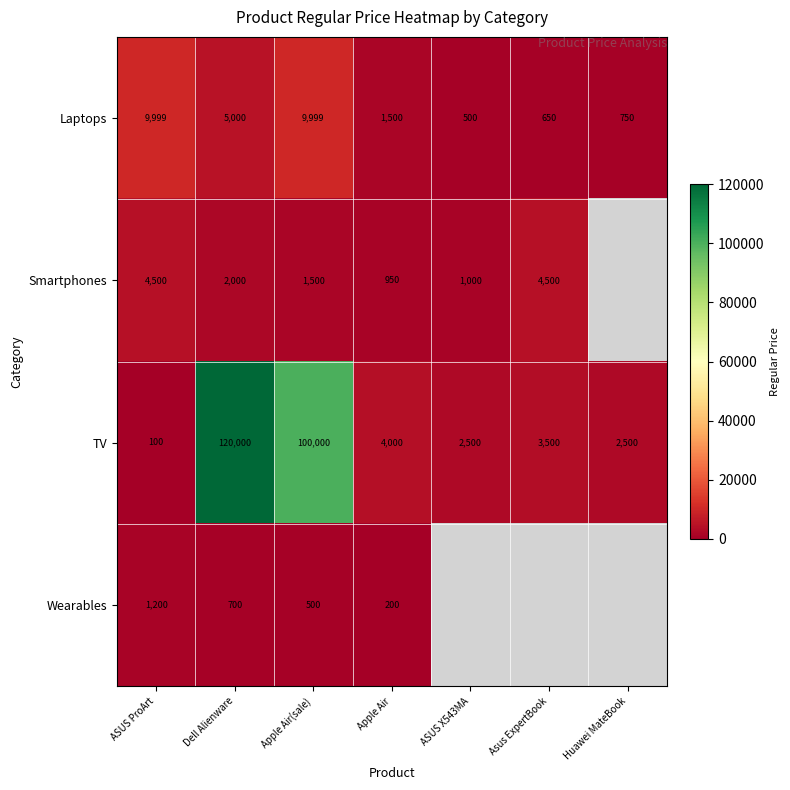

Which series changed the most between Apple Air(sale) and Apple Air?

TV